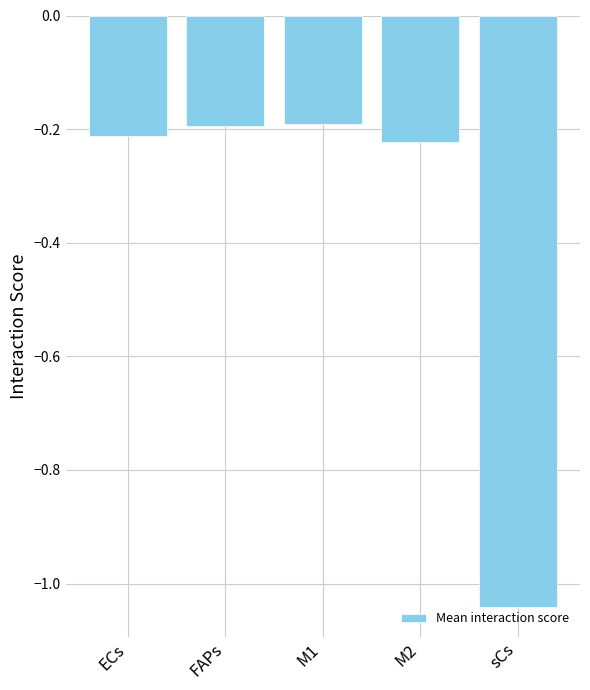

What position from the left is ECs?

1